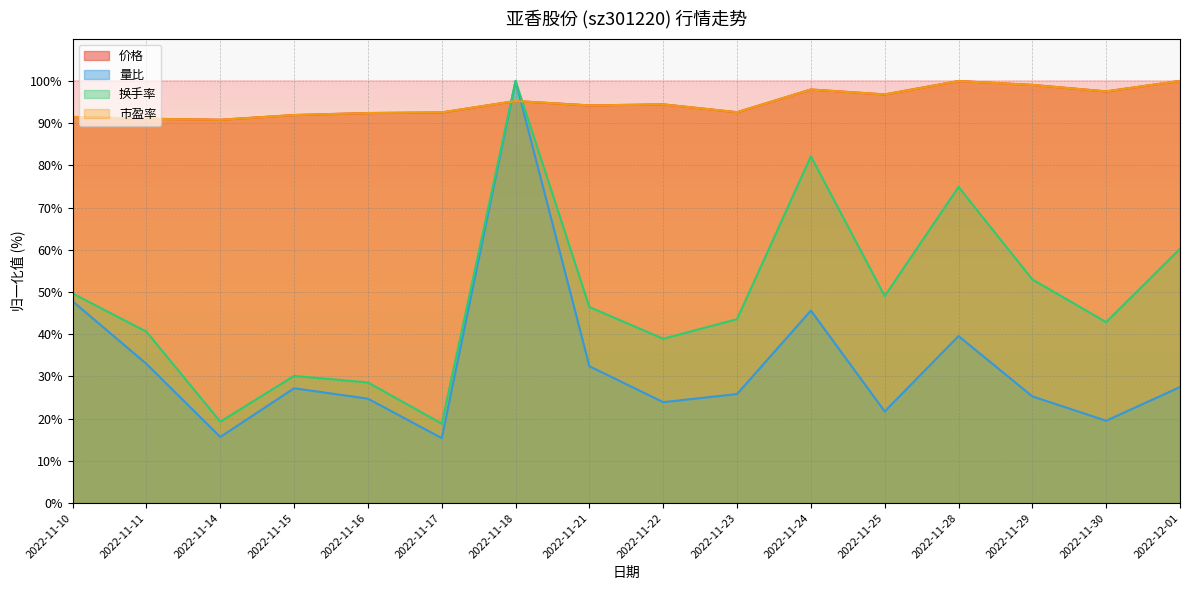

True or false: 价格 and 市盈率 intersect in this chart.

True